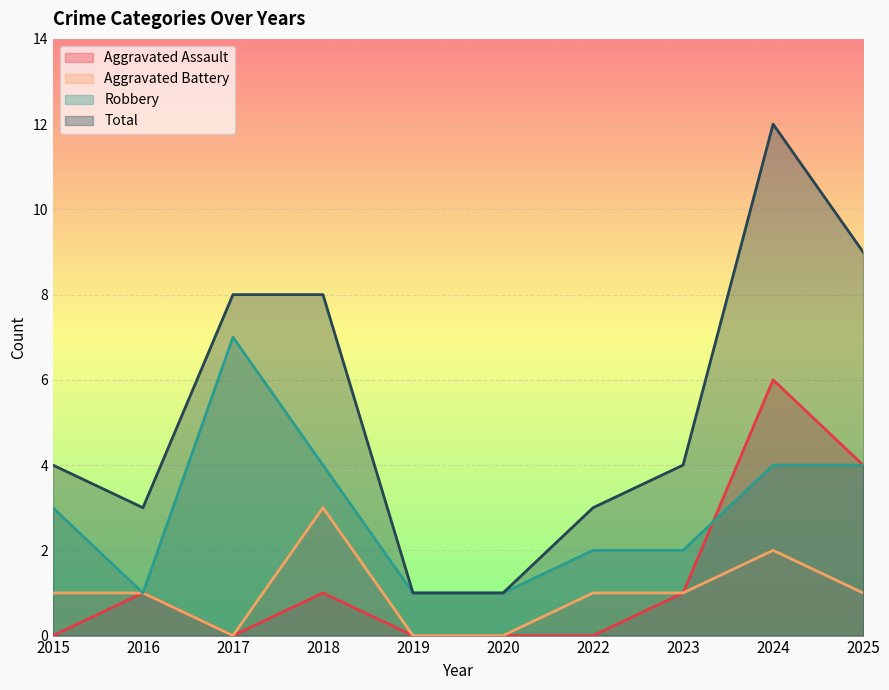

At which category does Total reach its first local peak?

2024